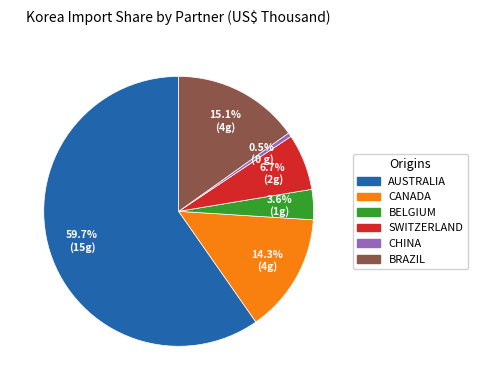

Is there any slice that represents more than half of the pie?

Yes